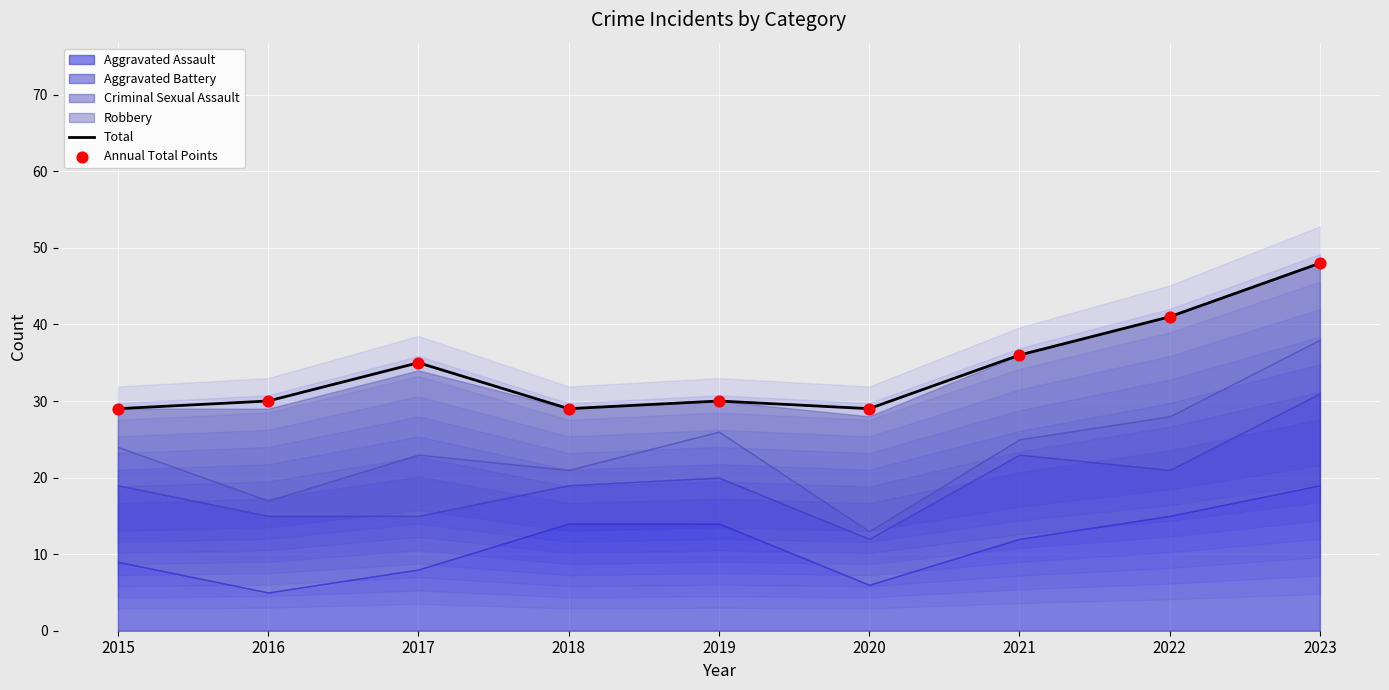

Which series has the largest total across all categories?

Total